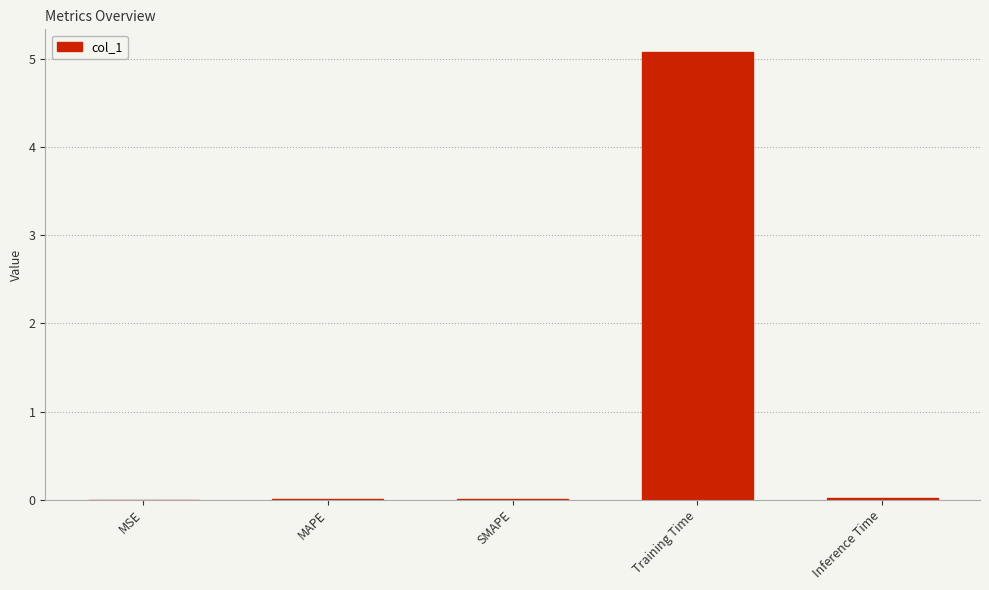

What is the greatest value displayed?

5.1